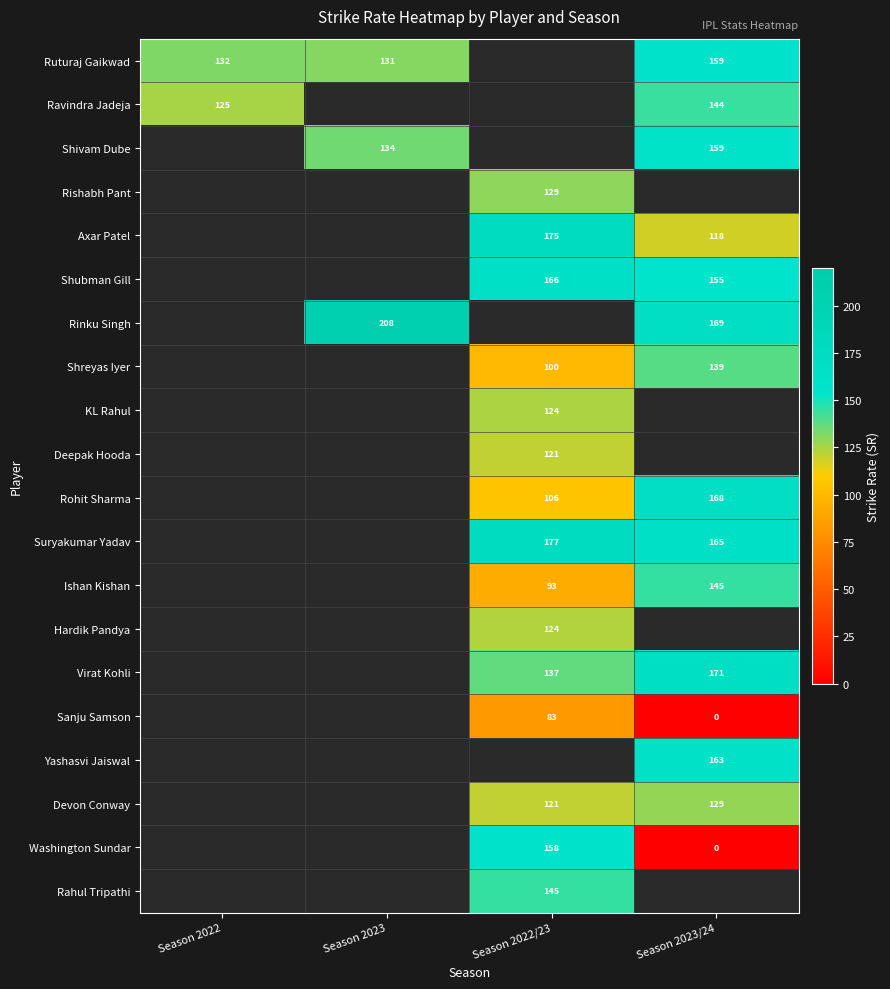

What is the difference between the highest and lowest values at Season 2023?

76.9